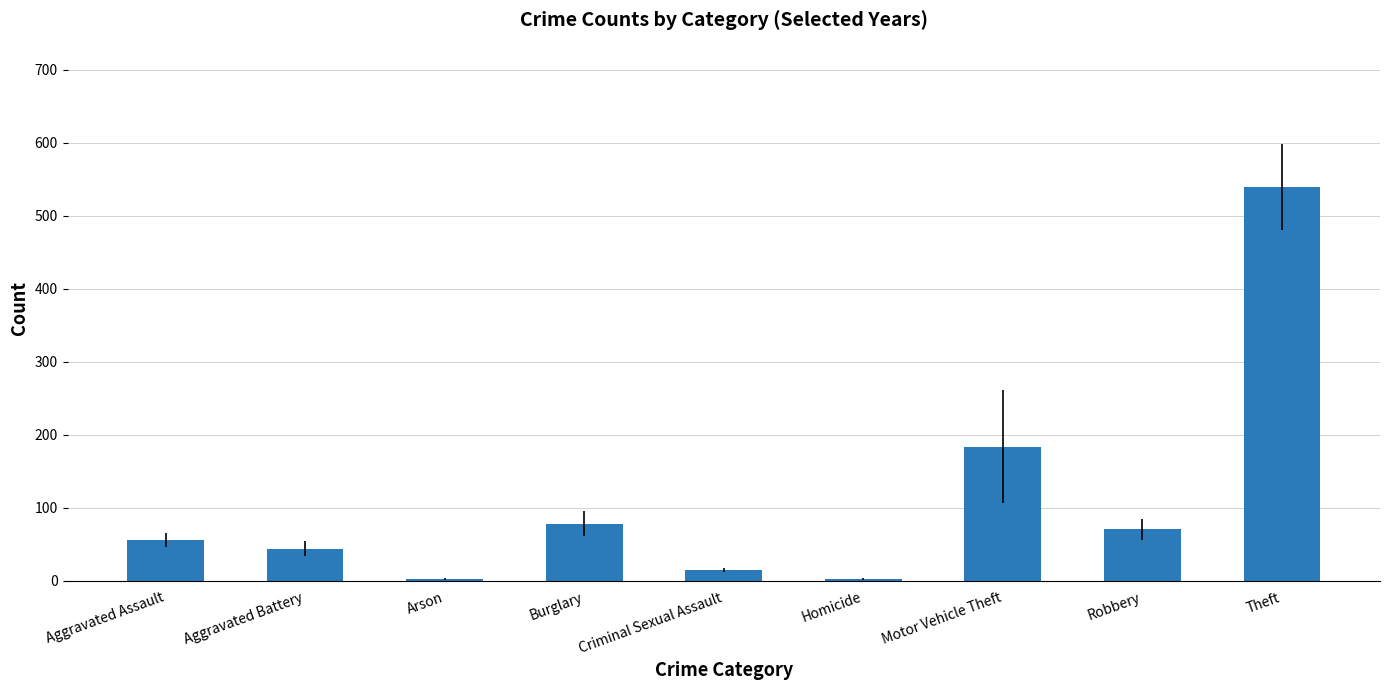

Read the value at Arson.

3.0